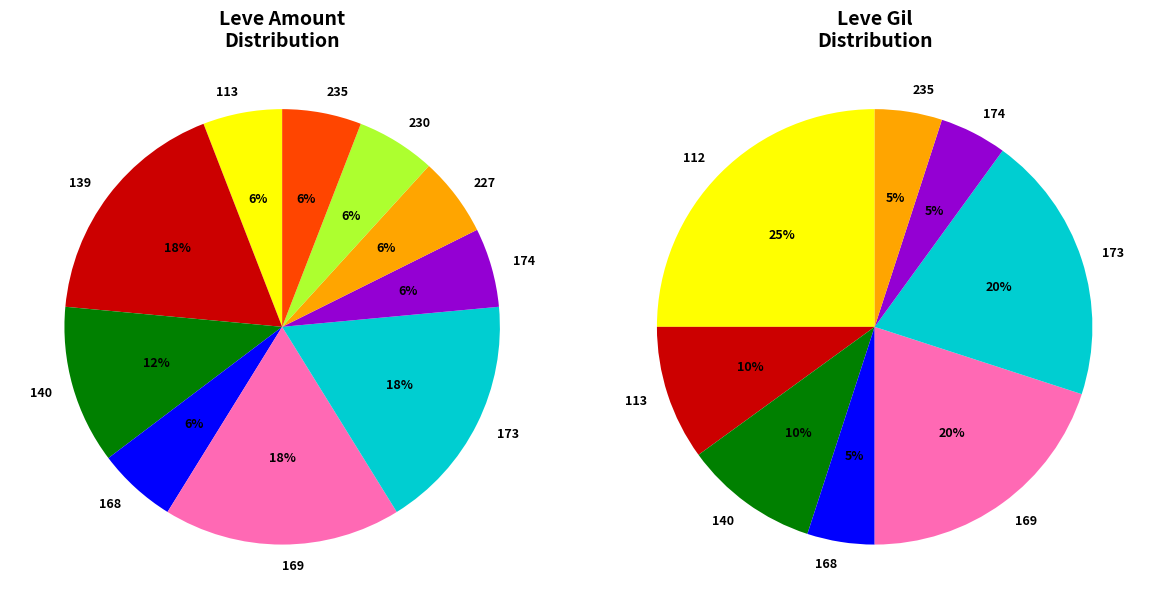

How many segments does this pie chart have?

18